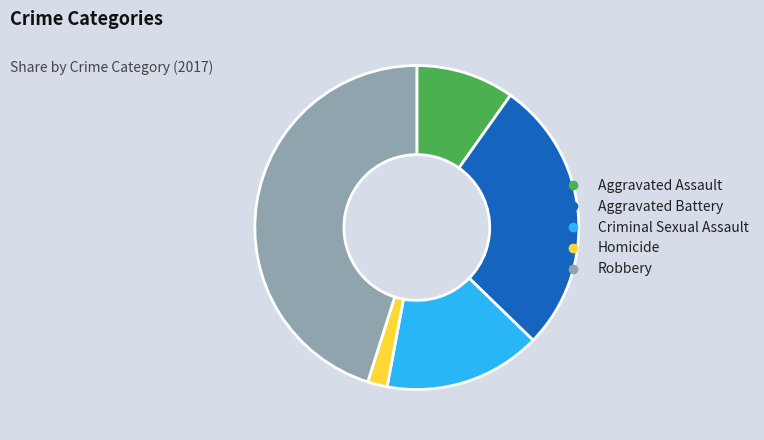

Rank the categories by value from lowest to highest.

Homicide, Aggravated Assault, Criminal Sexual Assault, Aggravated Battery, Robbery